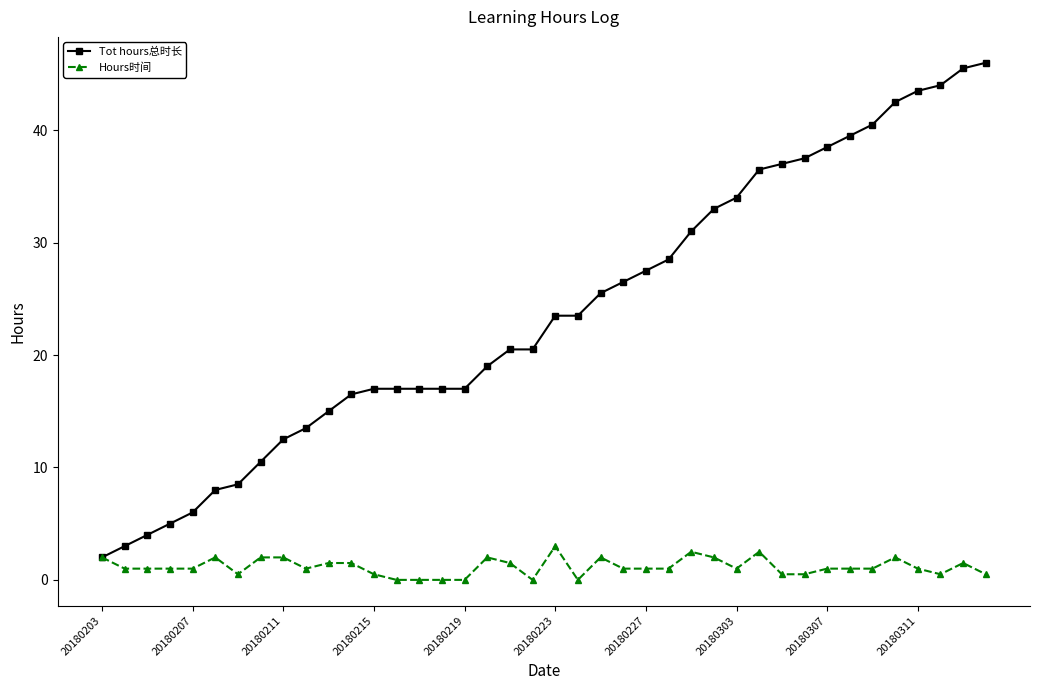

What is the value of the Tot hours总时长 point at the 18th from the left?

19.0